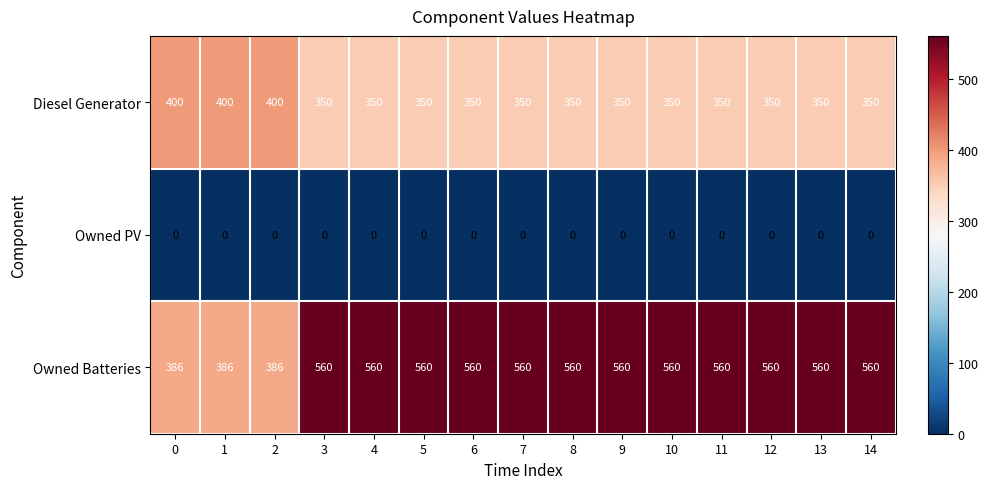

At how many categories does at least one series exceed 399?

15